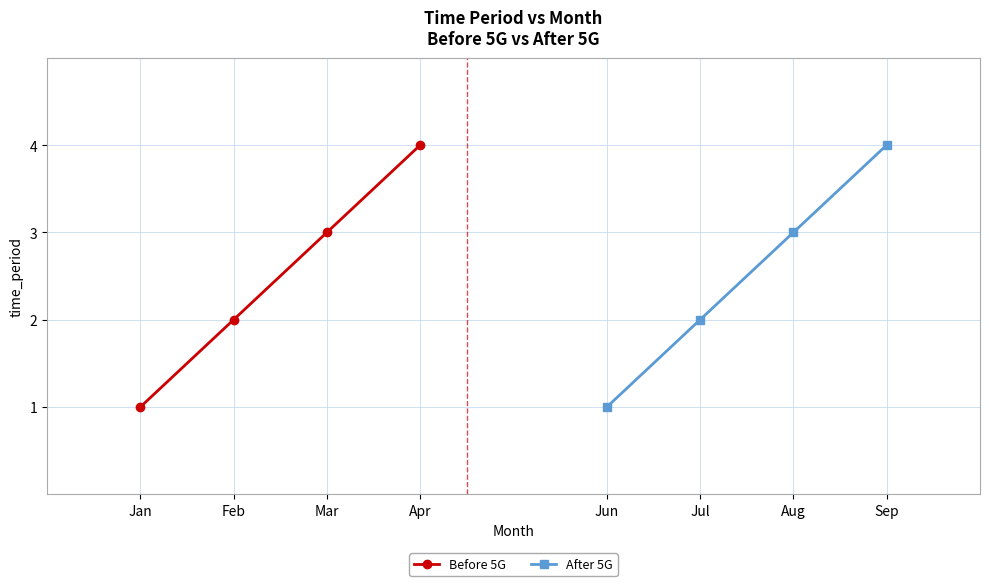

True or false: Before 5G has more than 2 interior local peaks.

False